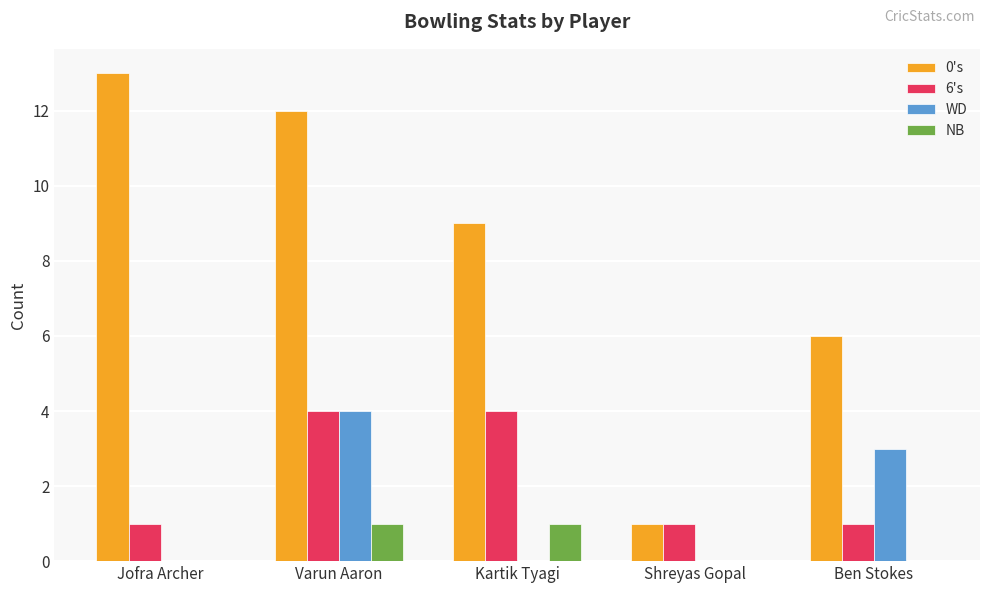

Which series changed the most between Shreyas Gopal and Ben Stokes?

0's